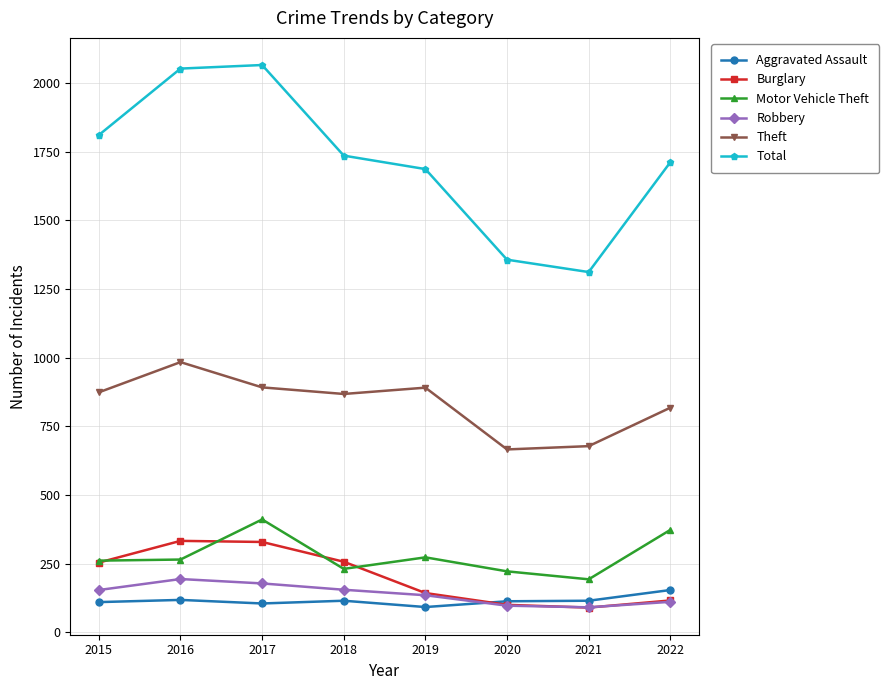

What is the sum of all Burglary values?

1622